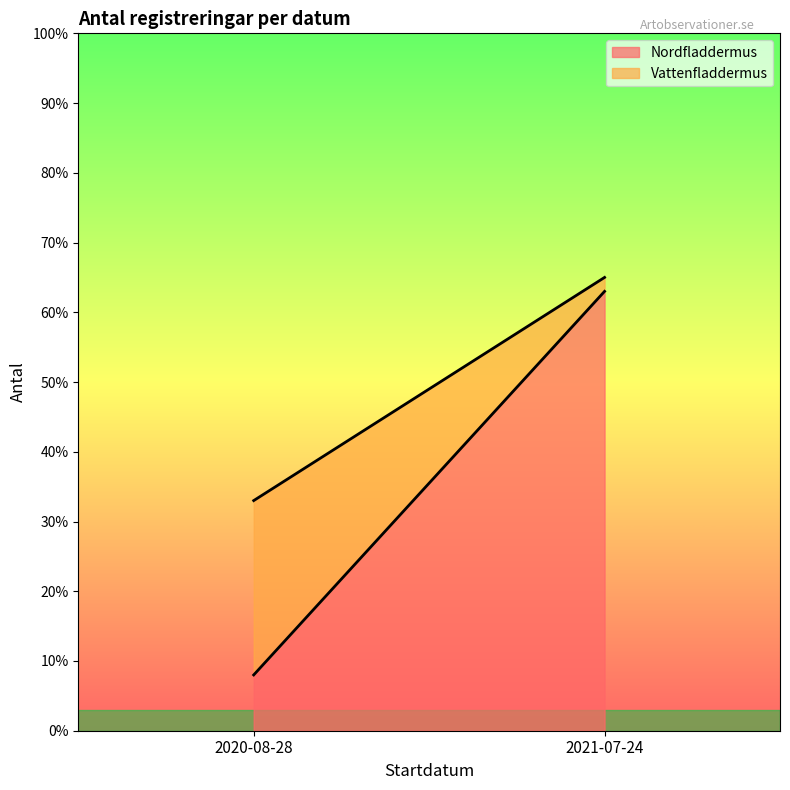

What is the spread (max minus min) of values at 2021-07-24?

61